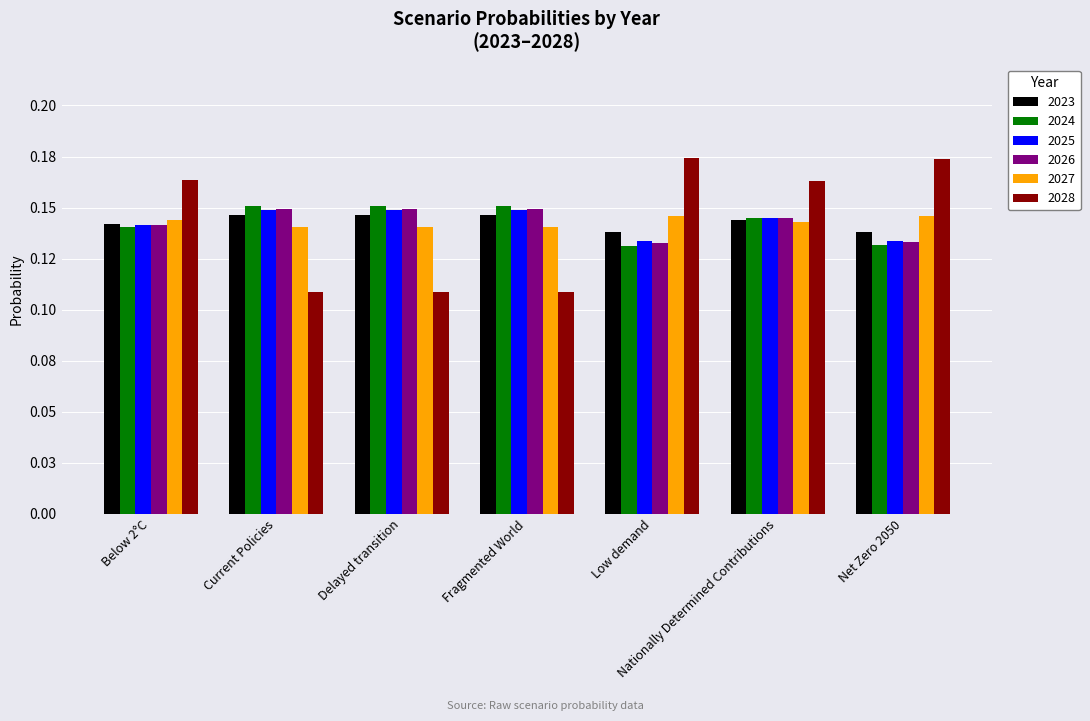

Are the bars horizontal?

No